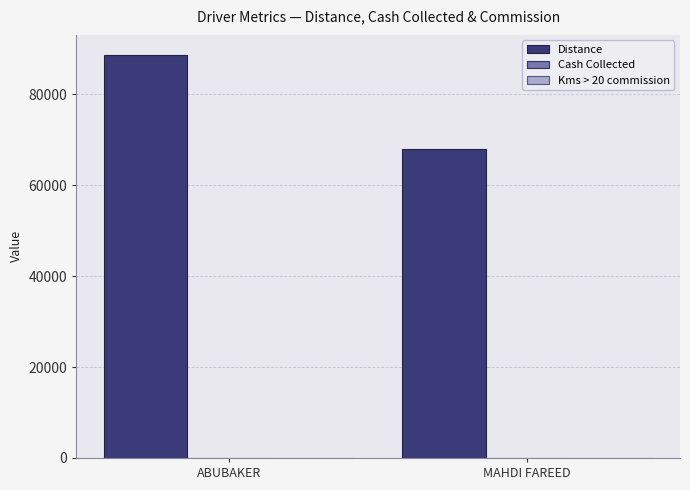

What is the sum of all Distance values?

156586.0